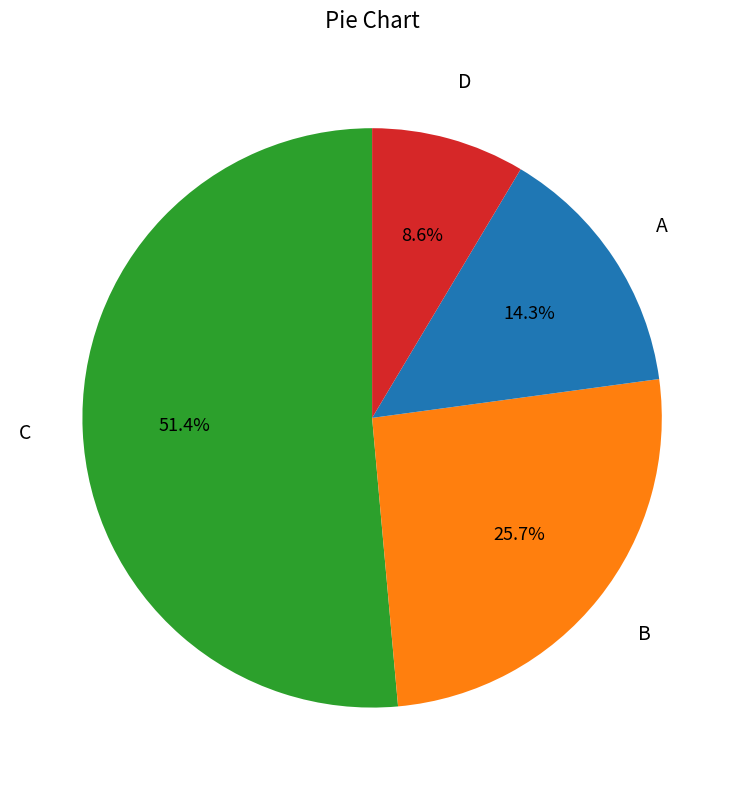

Is there a majority slice in this chart?

Yes